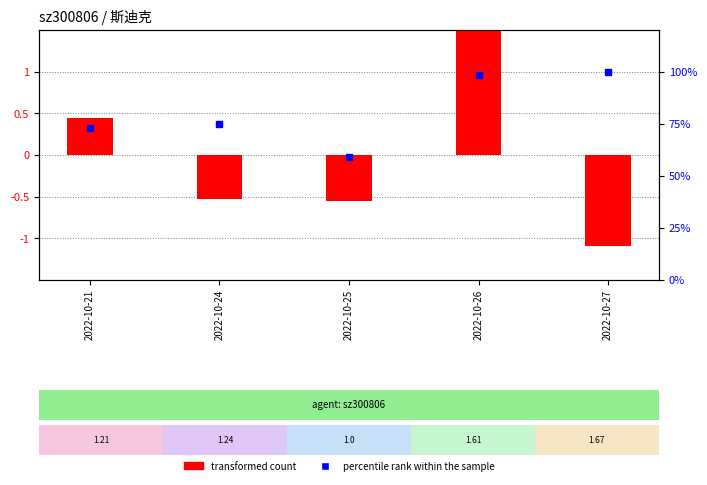

What are all the series names shown in the legend?

transformed count, percentile rank within the sample